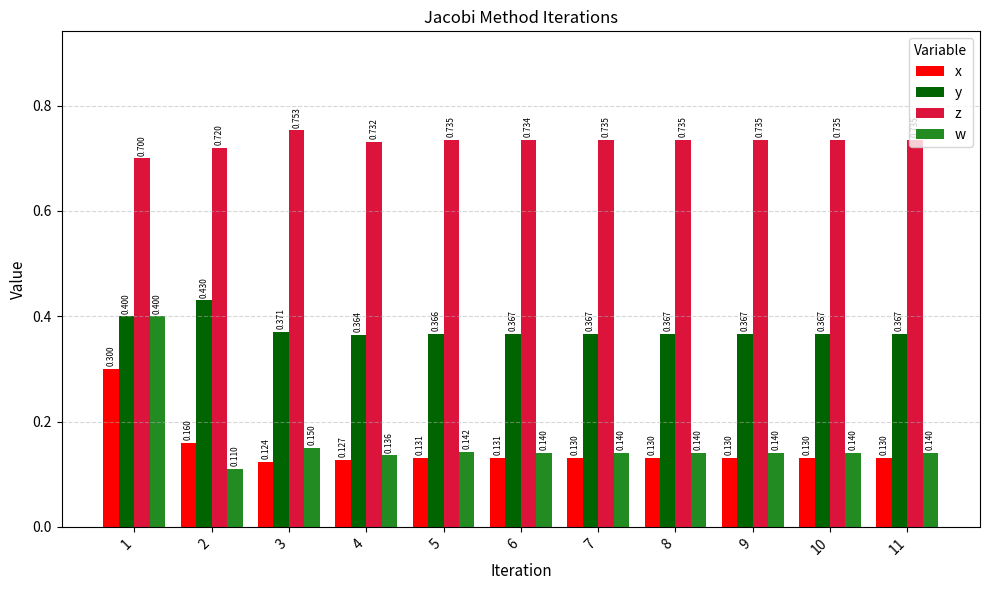

True or false: z has a value of 0.2 at 11.

False